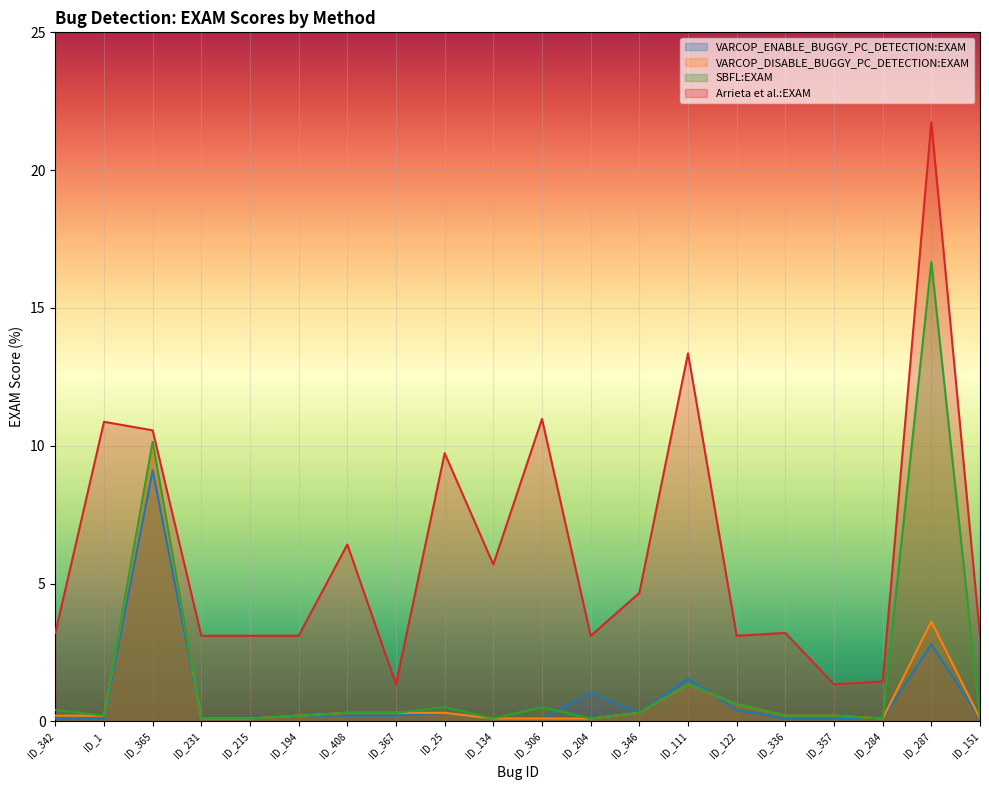

True or false: VARCOP_ENABLE_BUGGY_PC_DETECTION:EXAM has a value of 0.1 at ID_357.

False